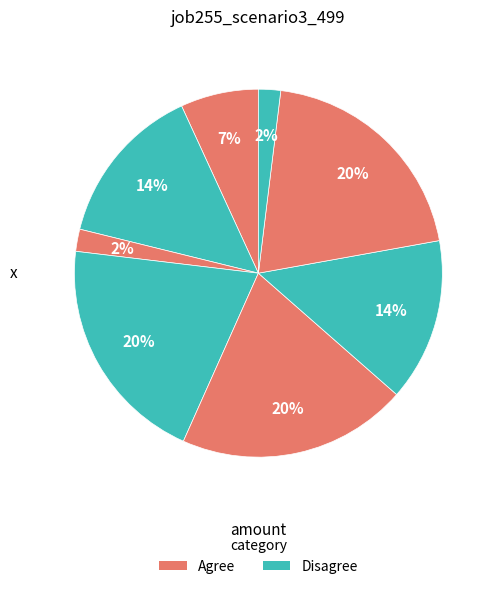

How many slices are in this pie chart?

8